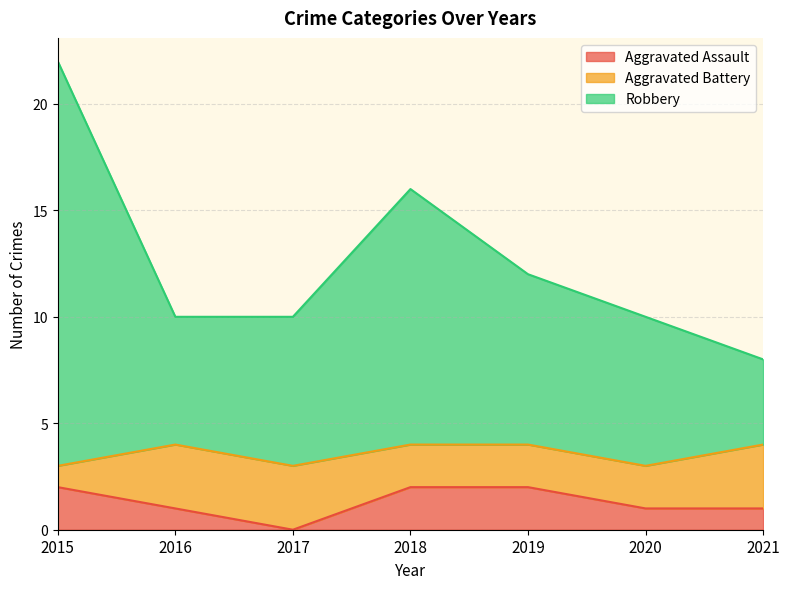

At which label does Robbery reach its minimum?

2021